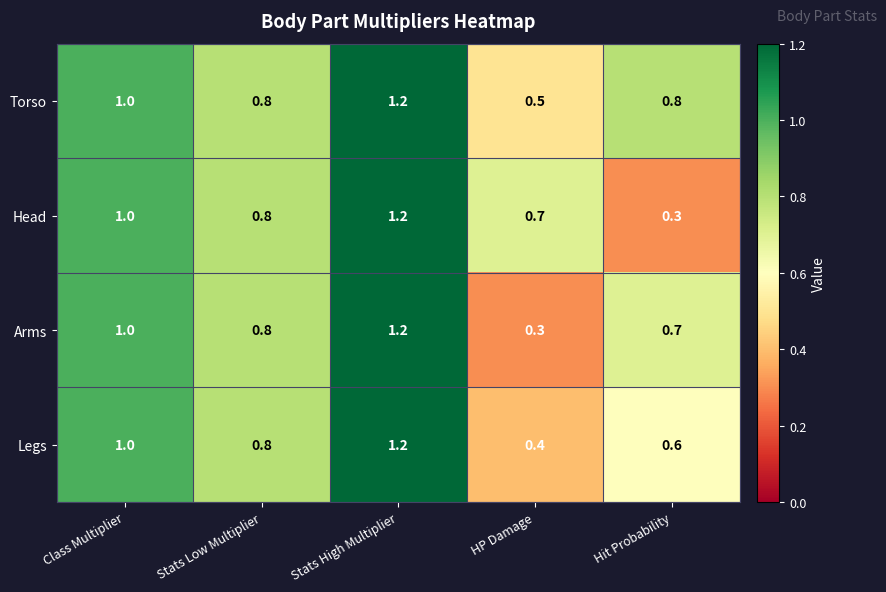

Count the number of data series in this chart.

4